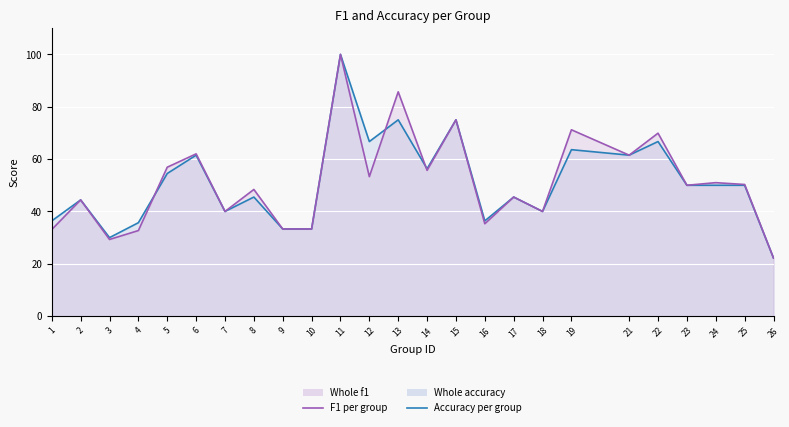

Reading left to right, transcribe all the data shown in this chart.

accuracy (line): 0.4	0.4	0.3	0.4	0.5	0.6	0.4	0.5	0.3	0.3	1.0	0.7	0.8	0.6	0.8	0.4	0.5	0.4	0.6	0.6	0.7	0.5	0.5	0.5	0.2
f1 (line): 0.3	0.4	0.3	0.3	0.6	0.6	0.4	0.5	0.3	0.3	1.0	0.5	0.9	0.6	0.8	0.4	0.5	0.4	0.7	0.6	0.7	0.5	0.5	0.5	0.2